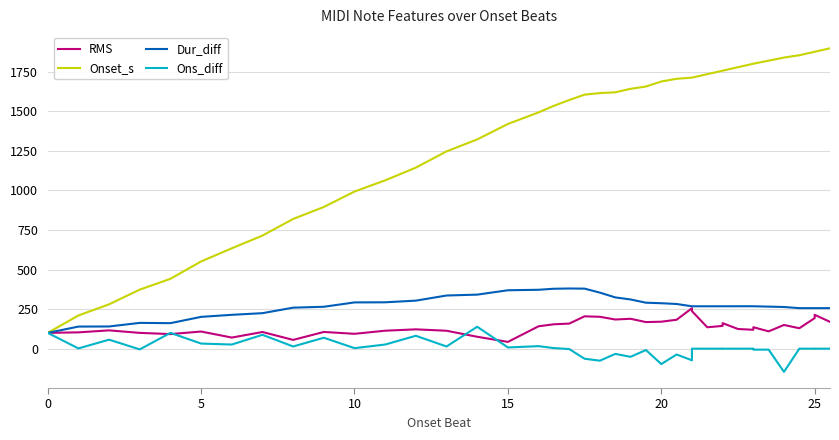

How many distinct data groups are displayed?

4